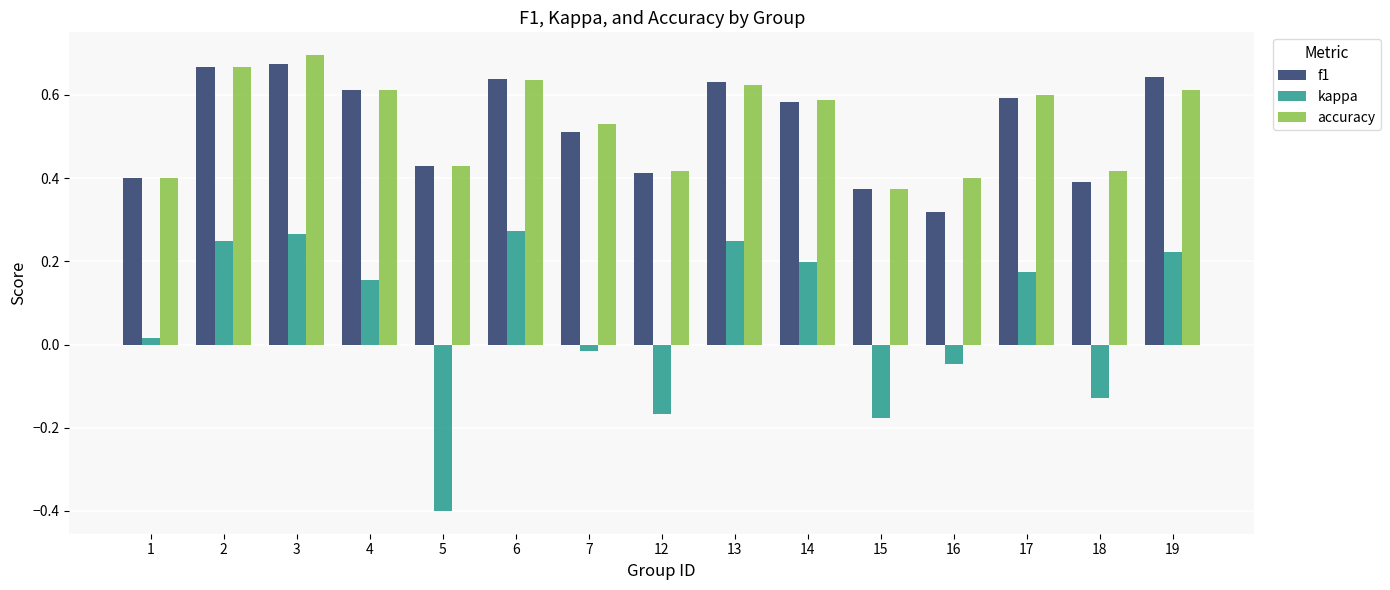

At how many categories does at least one series exceed 0?

15